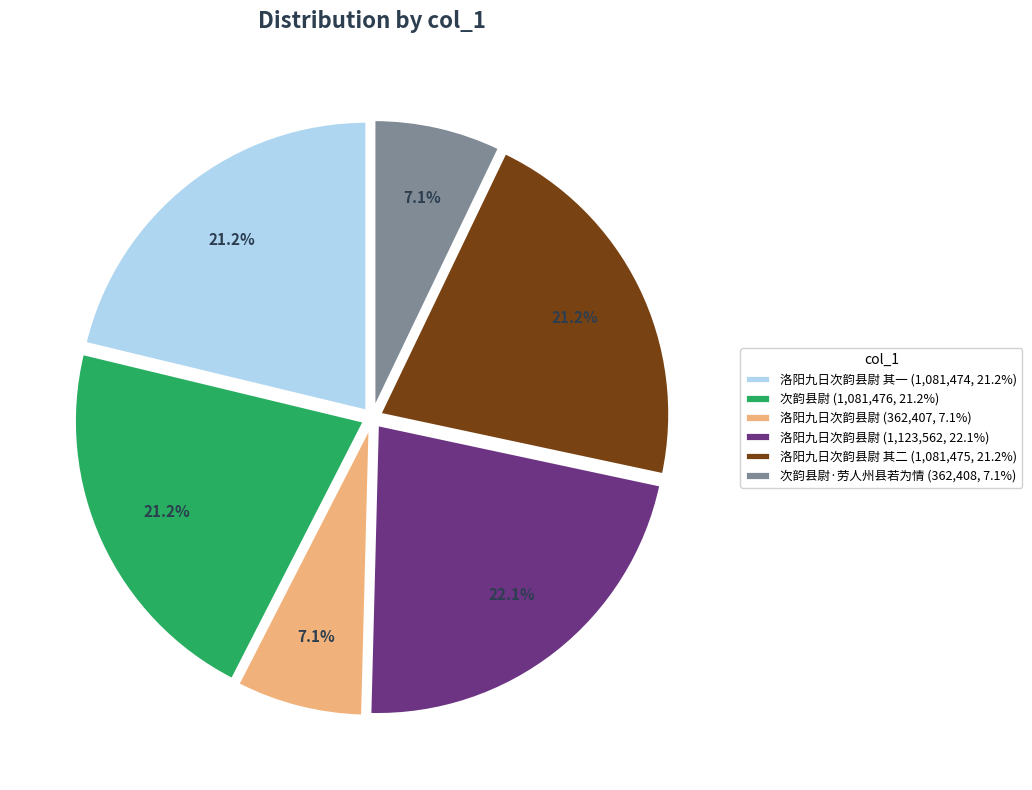

Which has a higher value, 次韵县尉·劳人州县若为情 (362,408, 7.1%) or 洛阳九日次韵县尉 其二 (1,081,475, 21.2%)?

洛阳九日次韵县尉 其二 (1,081,475, 21.2%)